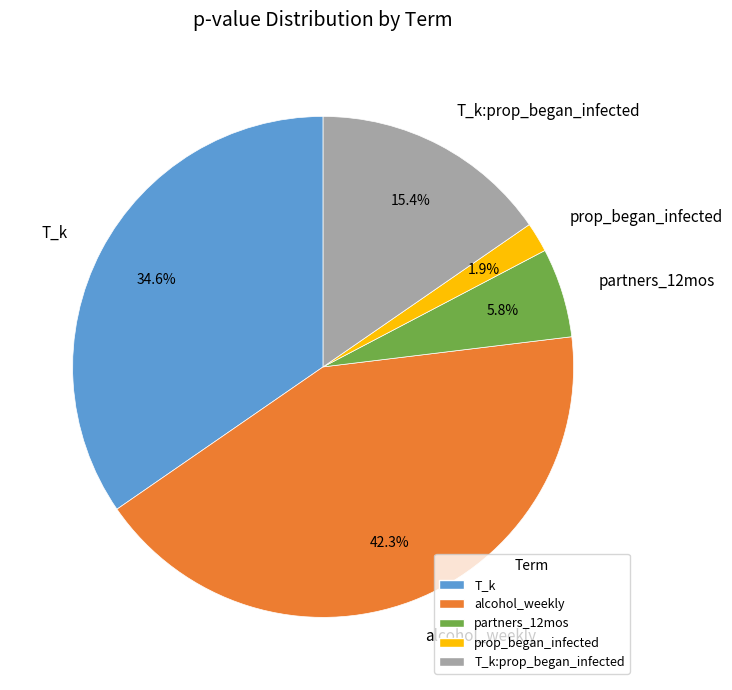

Rank the categories by value from lowest to highest.

prop_began_infected, partners_12mos, T_k:prop_began_infected, T_k, alcohol_weekly